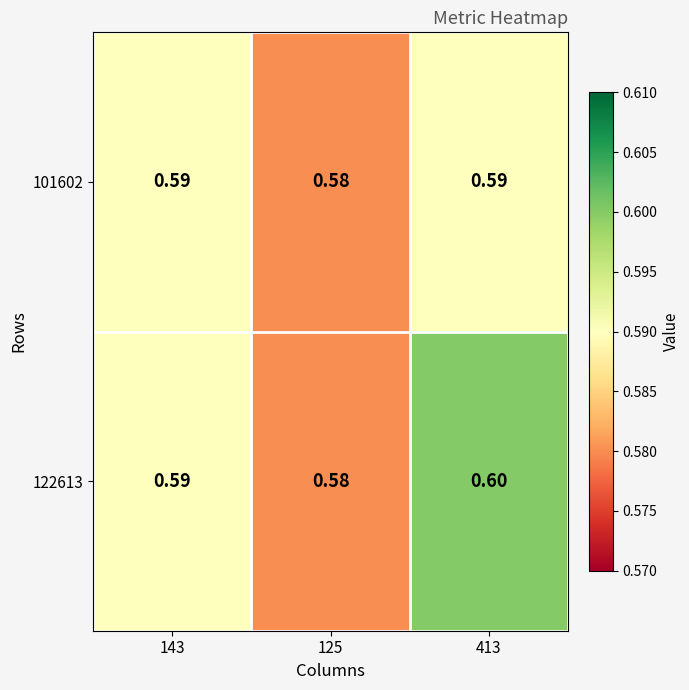

At which category does the chart reach its minimum across all series?

125